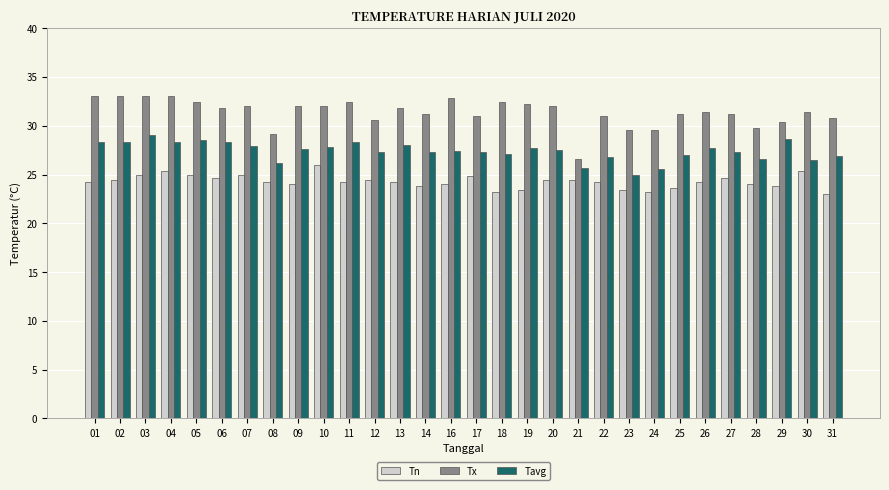

What is the minimum value for Tavg?

24.9